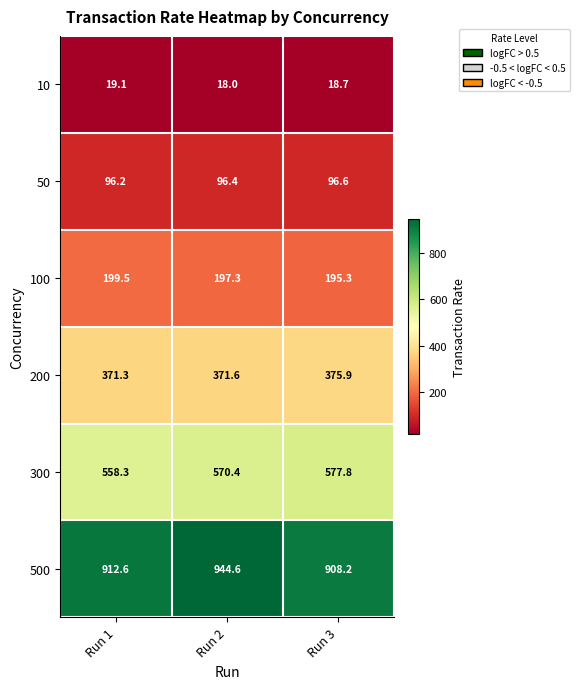

The value of 100 at Run 1 is 329.7. True or false?

False